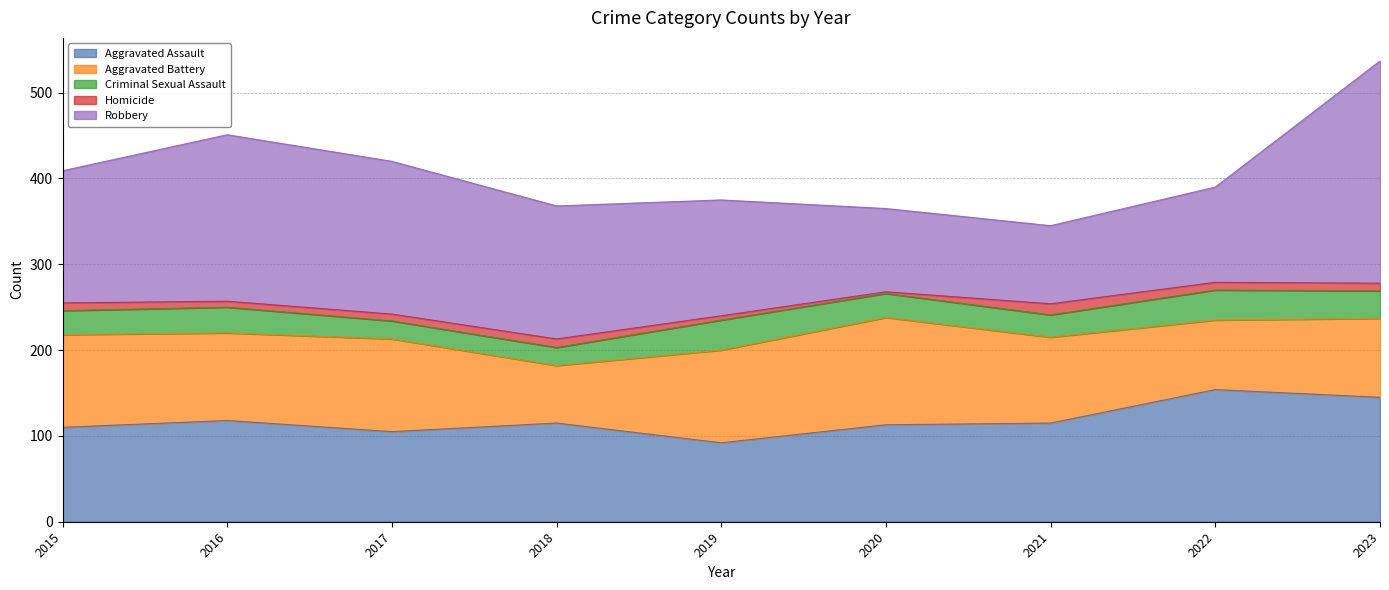

What is the difference between the maximum and minimum values in the Criminal Sexual Assault series?

14